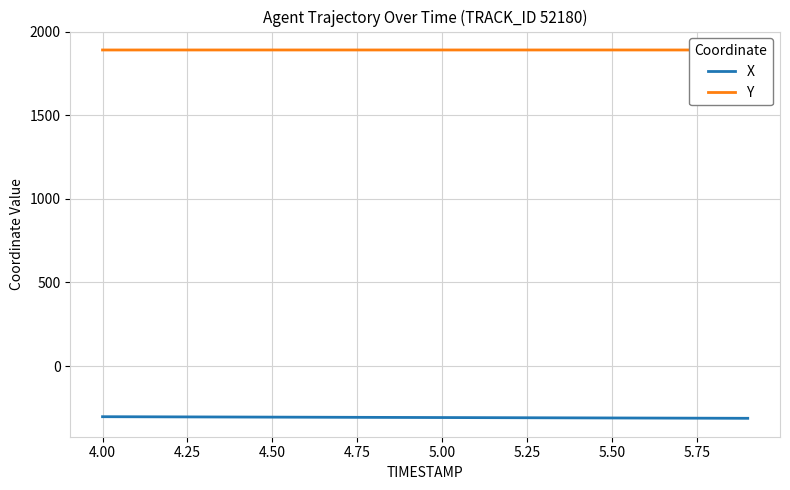

Reading left to right, transcribe all the data shown in this chart.

X: -302.6	-303.1	-303.6	-304.1	-304.6	-305.1	-305.6	-306.1	-306.6	-307.1	-307.6	-308.1	-308.6	-309.1	-309.6	-310.1	-310.6	-311.2	-311.7	-312.2
Y: 1890.4	1890.4	1890.4	1890.4	1890.4	1890.5	1890.5	1890.5	1890.5	1890.5	1890.5	1890.5	1890.5	1890.4	1890.4	1890.4	1890.4	1890.4	1890.4	1890.4